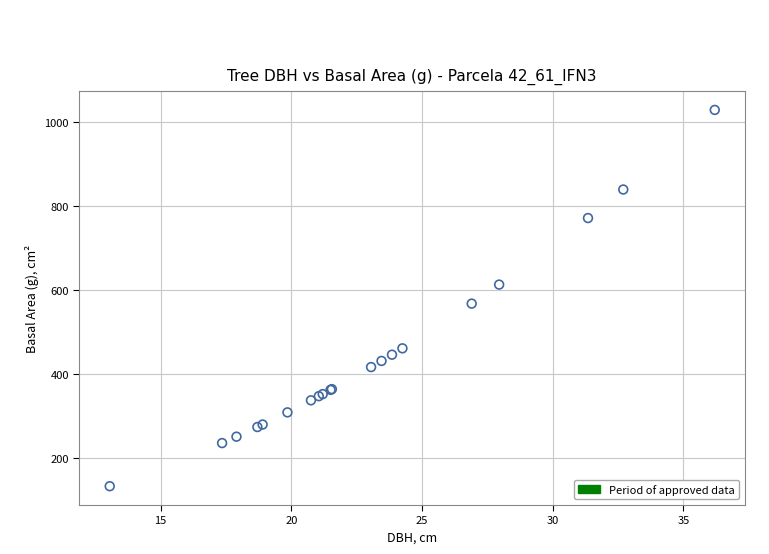

What Y value in the scatter plot is closest to 581?

568.3